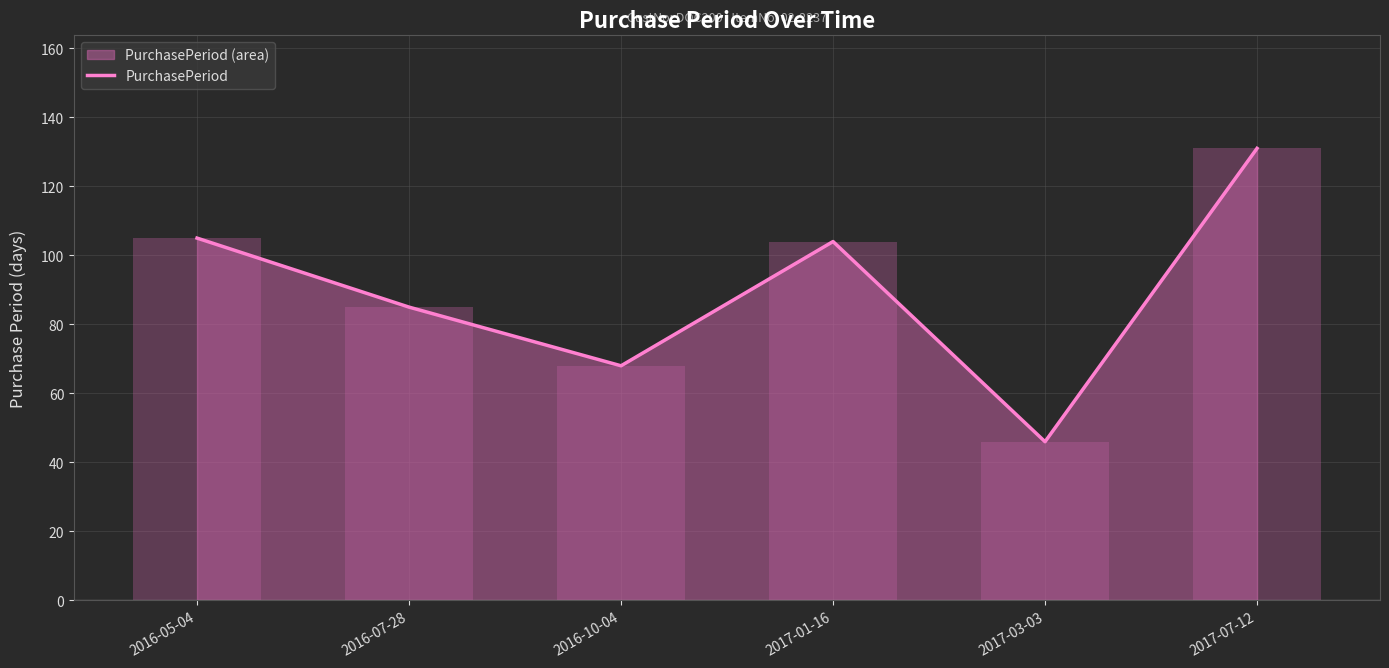

Where does the data first go above 104?

2016-05-04